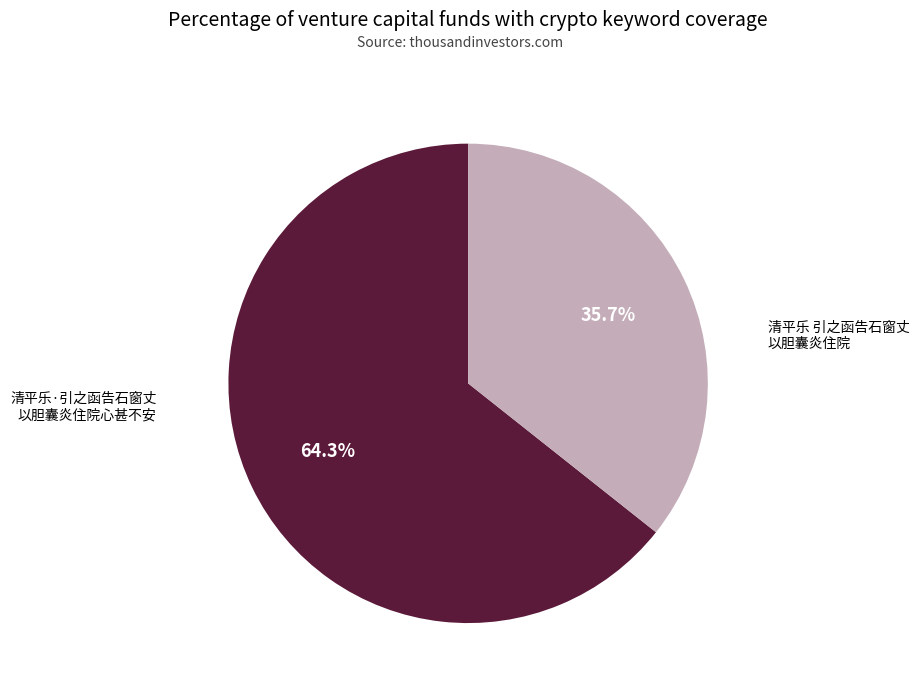

Does any single category account for the majority?

Yes